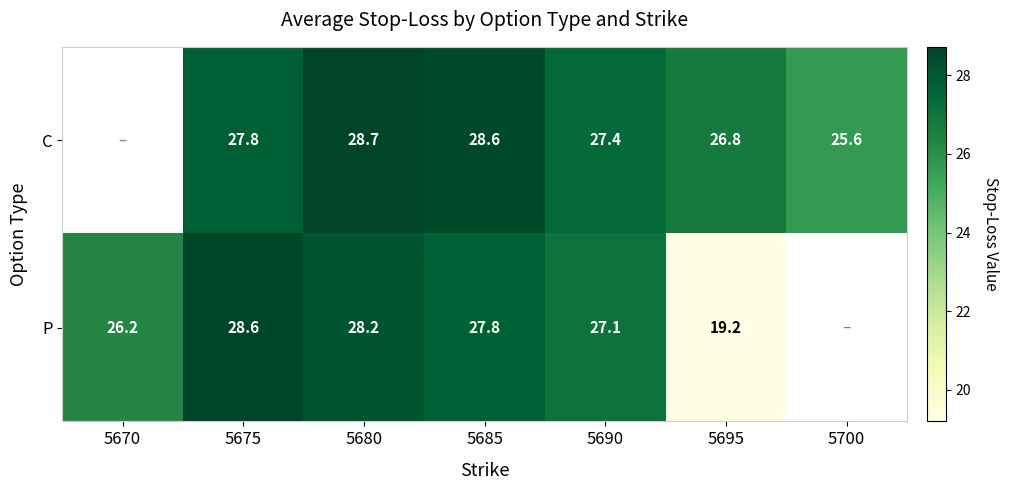

Is the value of P at 5680 greater than the value of C at 5685?

No